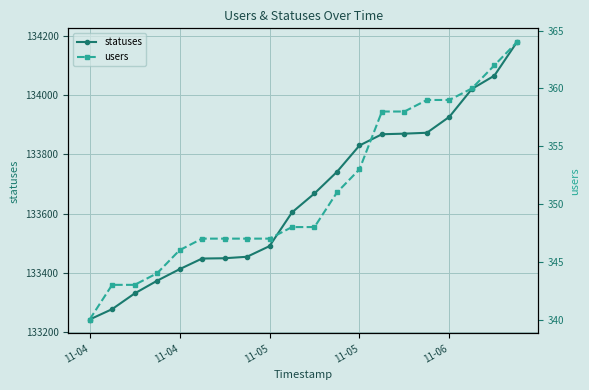

What is the label of the 19th point from the right?

11-04